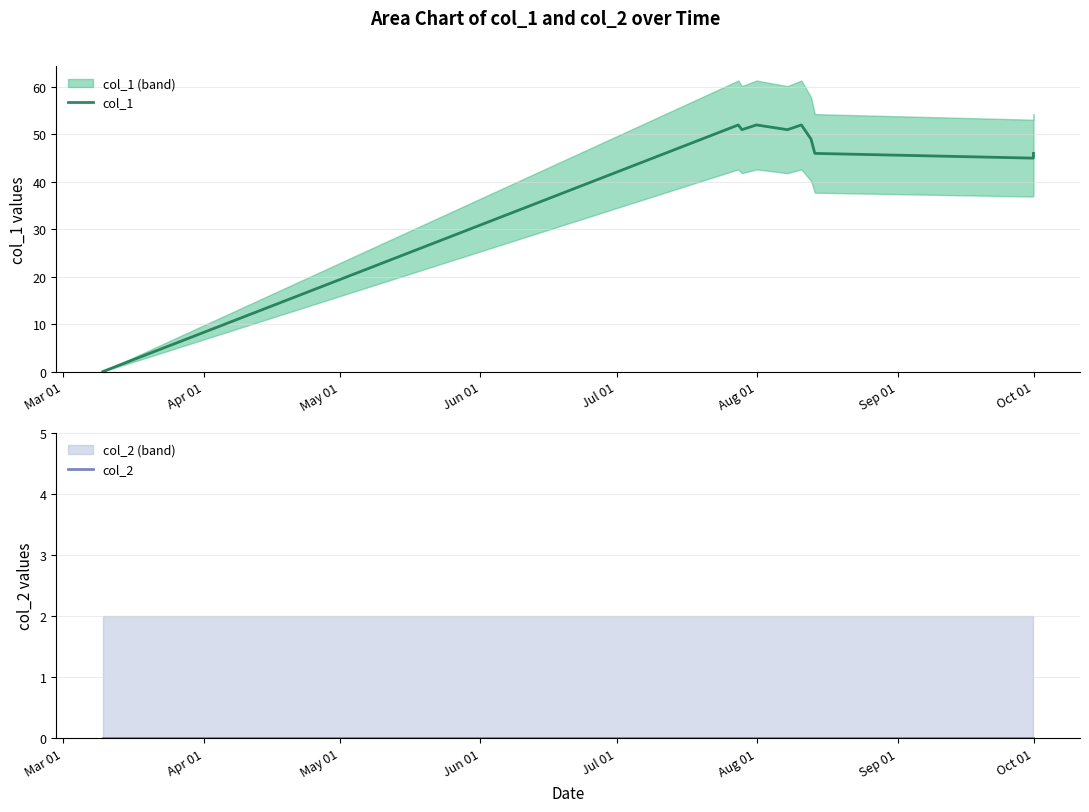

The value of col_2 at Jul 01 is 0. True or false?

True